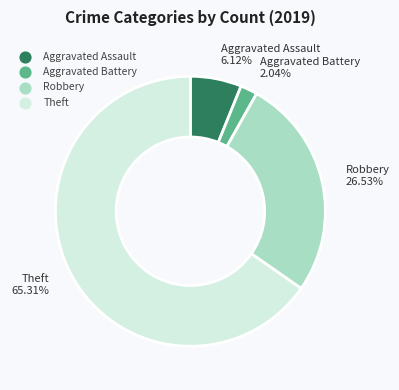

Does Robbery represent more than half of the total?

No